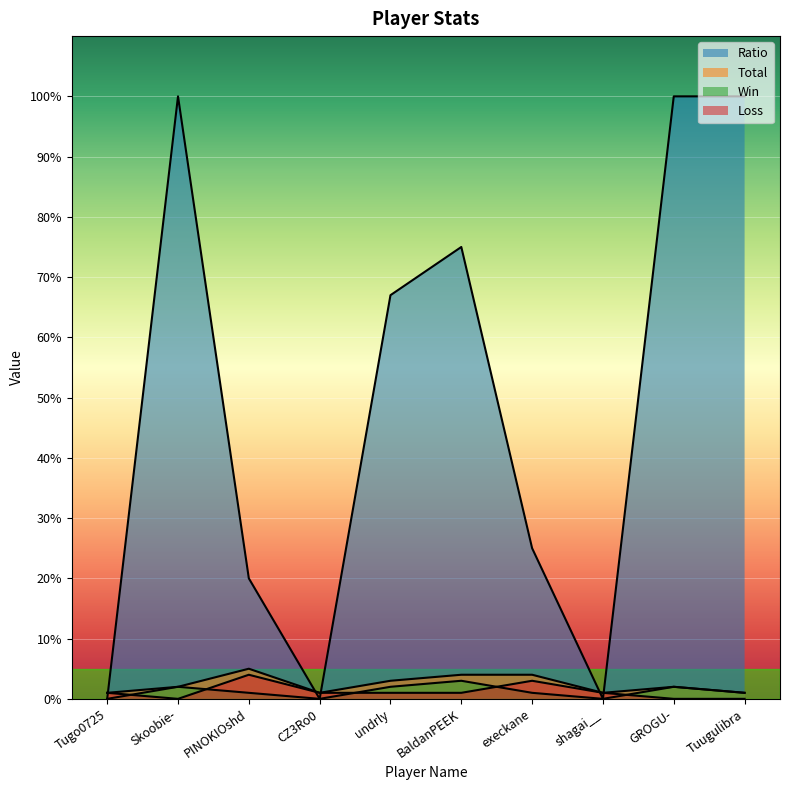

At which category is the sum across all series the highest?

Skoobie-